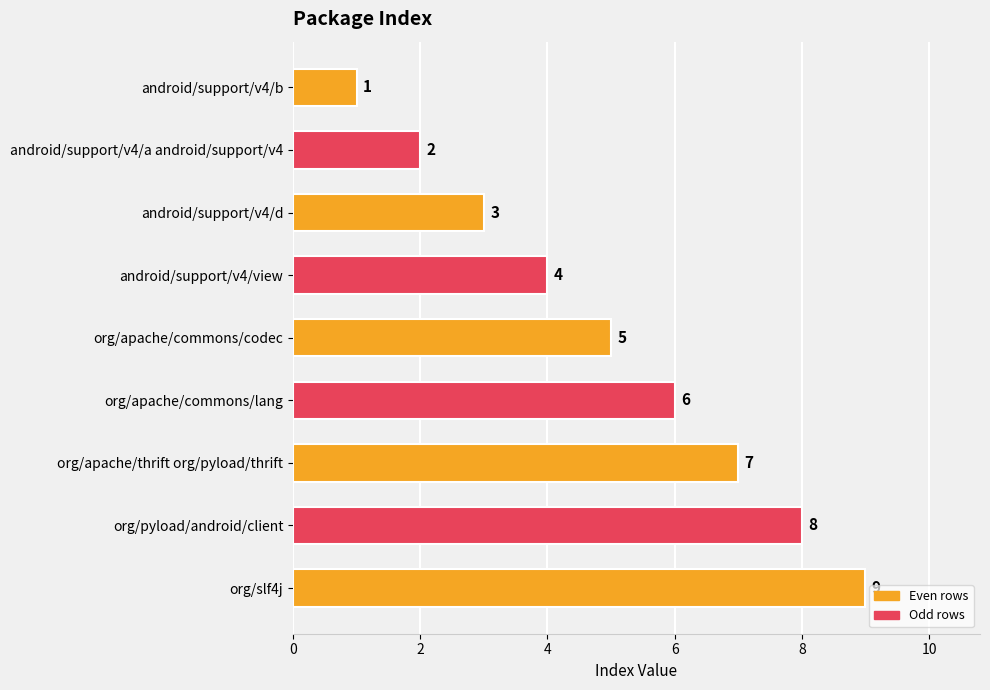

How many values are between 3 and 7?

5